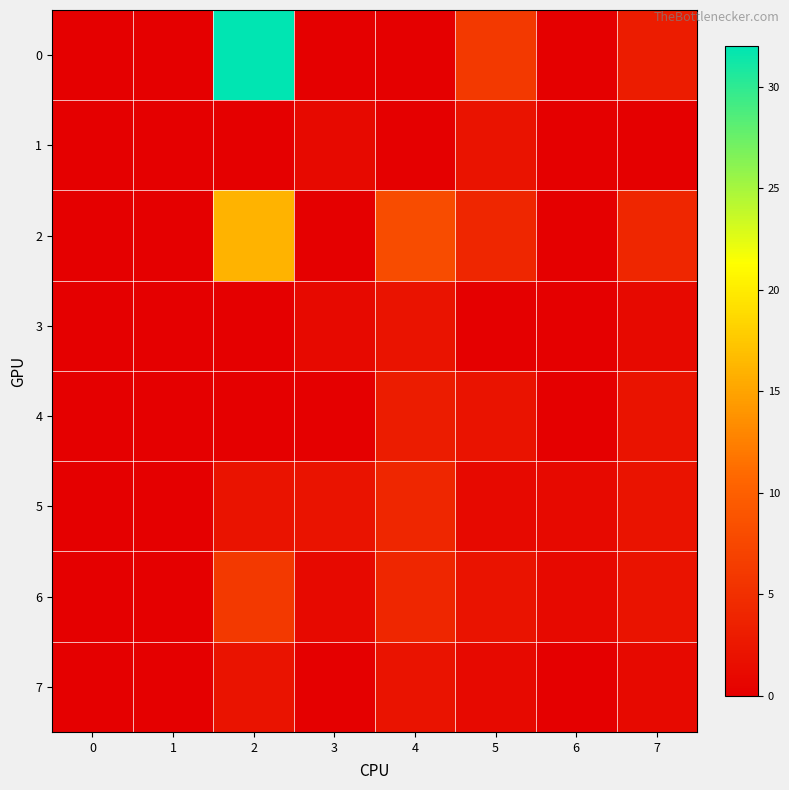

Reading right to left, extract all data points from this chart.

0: 7=3.0	6=0.0	5=6.0	4=0.0	3=0.0	2=32.0	1=0.0	0=0.0
1: 7=0.0	6=0.0	5=2.0	4=0.0	3=1.0	2=0.0	1=0.0	0=0.0
2: 7=4.0	6=0.0	5=4.0	4=8.0	3=0.0	2=16.0	1=0.0	0=0.0
3: 7=1.0	6=0.0	5=0.0	4=2.0	3=1.0	2=0.0	1=0.0	0=0.0
4: 7=2.0	6=0.0	5=2.0	4=3.0	3=0.0	2=0.0	1=0.0	0=0.0
5: 7=2.0	6=1.0	5=1.0	4=4.0	3=2.0	2=2.0	1=0.0	0=0.0
6: 7=2.0	6=1.0	5=2.0	4=4.0	3=1.0	2=6.0	1=0.0	0=0.0
7: 7=1.0	6=0.0	5=1.0	4=2.0	3=0.0	2=2.0	1=0.0	0=0.0